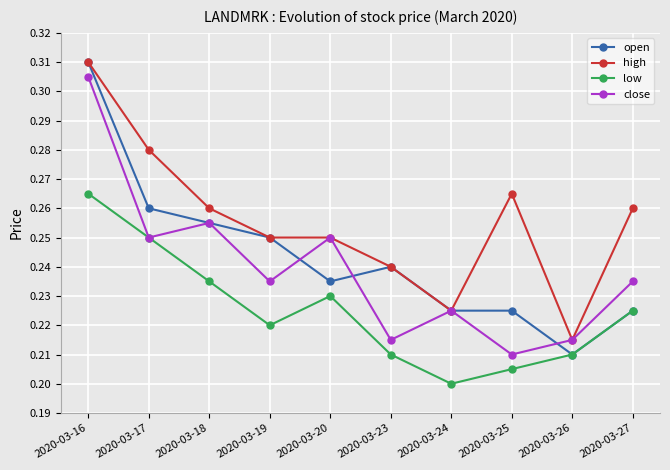

What is the sum of all high values?

2.6